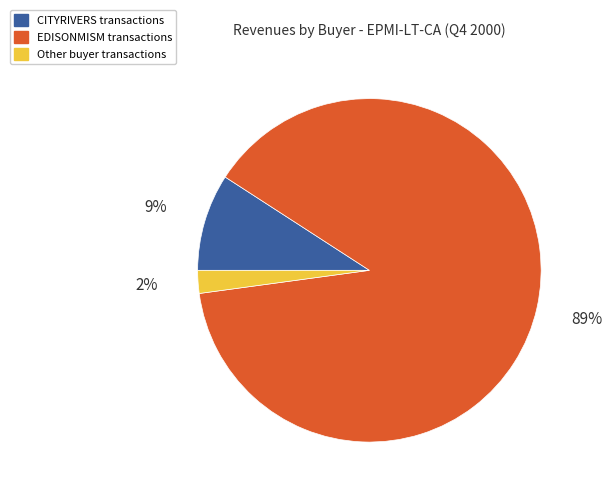

How many segments does this pie chart have?

3